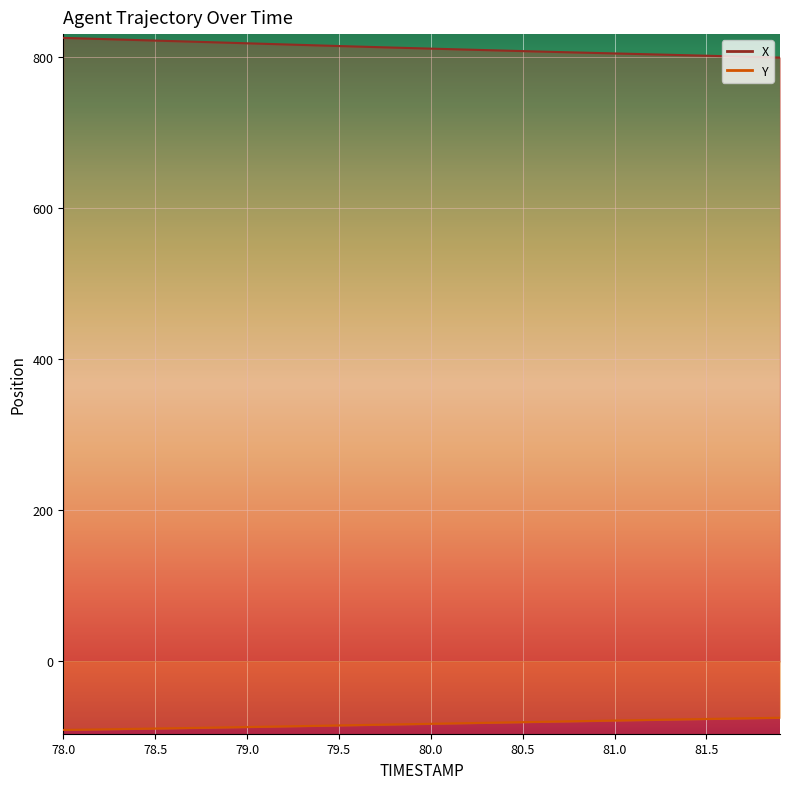

How many data points in Y are above -82?

18